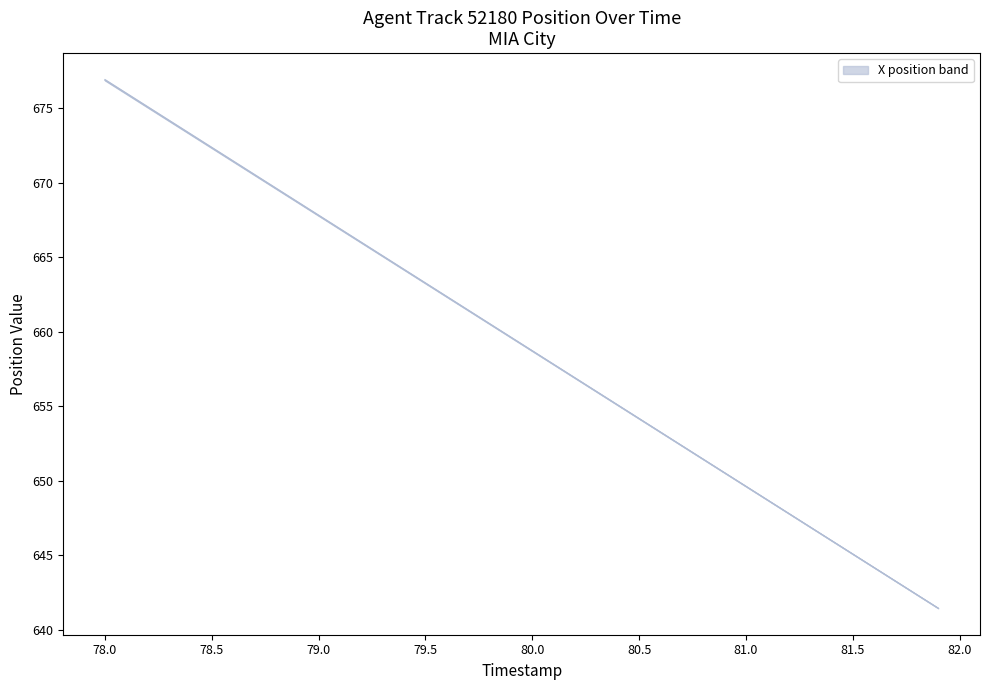

True or false: X and Y intersect in this chart.

False